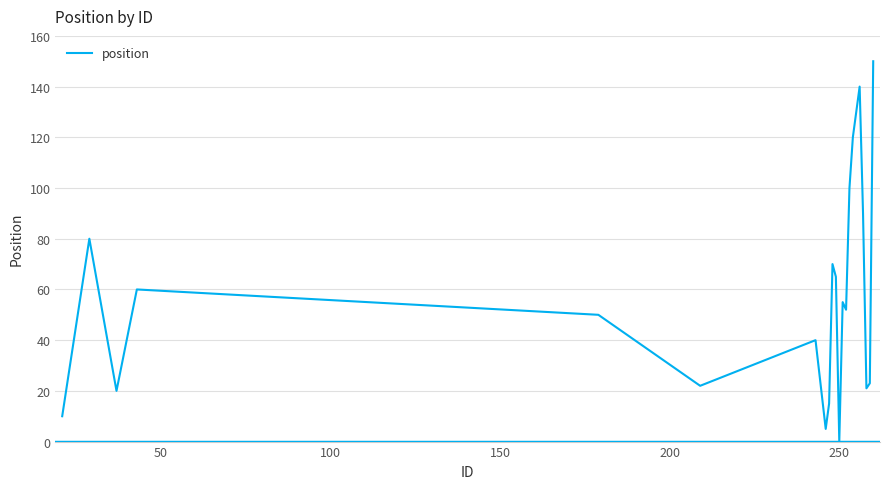

What is the maximum value shown in the chart?

150